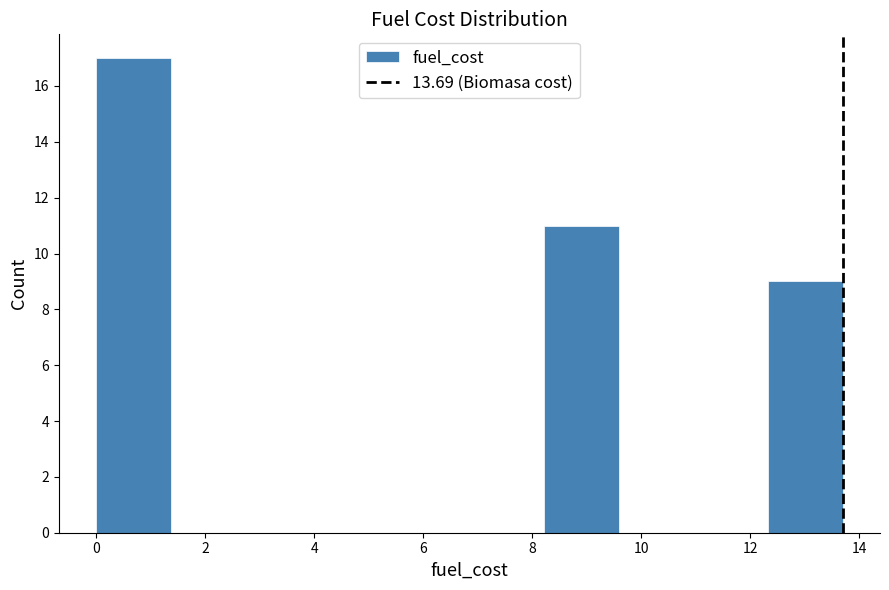

Reading left to right, list every bar in this chart as the range it spans on the x-axis followed by its height. Neither the bar edges nor the heights are printed on the chart, so give them approximately, as read against the axes.

0.0 to 1.4: 17
1.4 to 2.8: 0
2.8 to 4.2: 0
4.2 to 5.4: 0
5.4 to 6.8: 0
6.8 to 8.2: 0
8.2 to 9.6: 11
9.6 to 11.0: 0
11.0 to 12.4: 0
12.4 to 13.6: 9